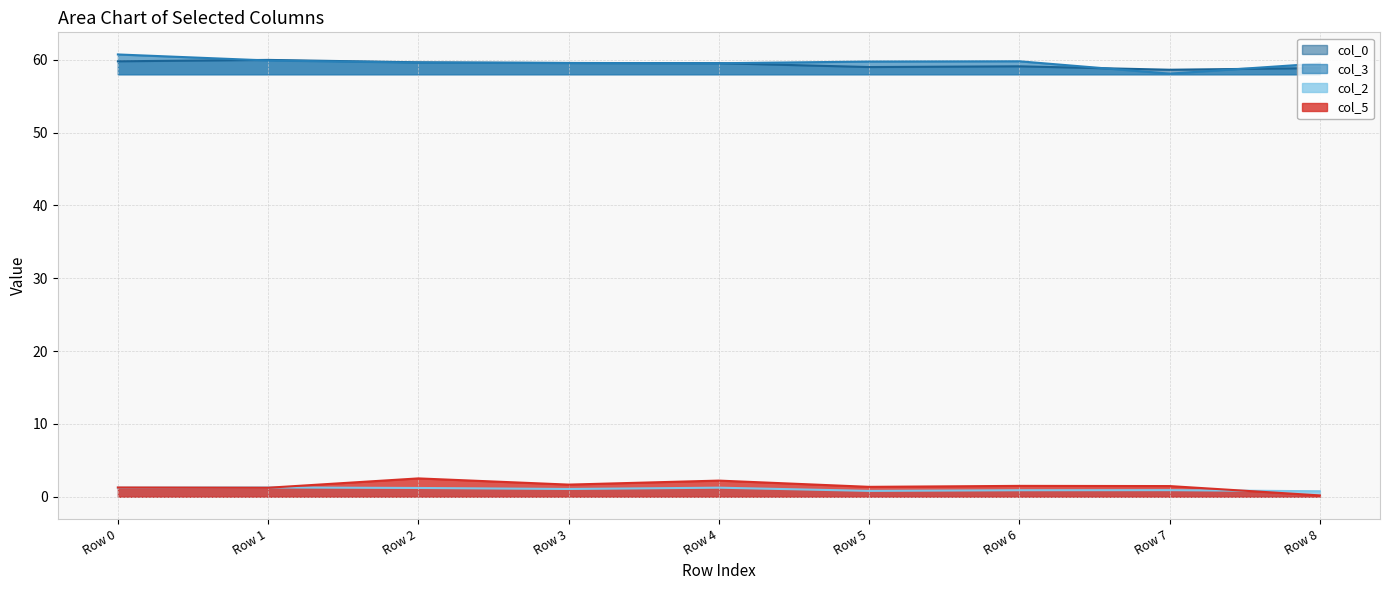

True or false: col_0 and col_5 cross at least once.

False